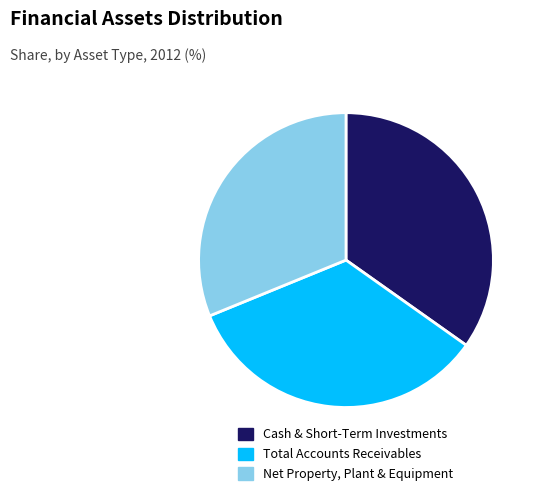

Rank the categories by value from lowest to highest.

Net Property, Plant & Equipment, Total Accounts Receivables, Cash & Short-Term Investments